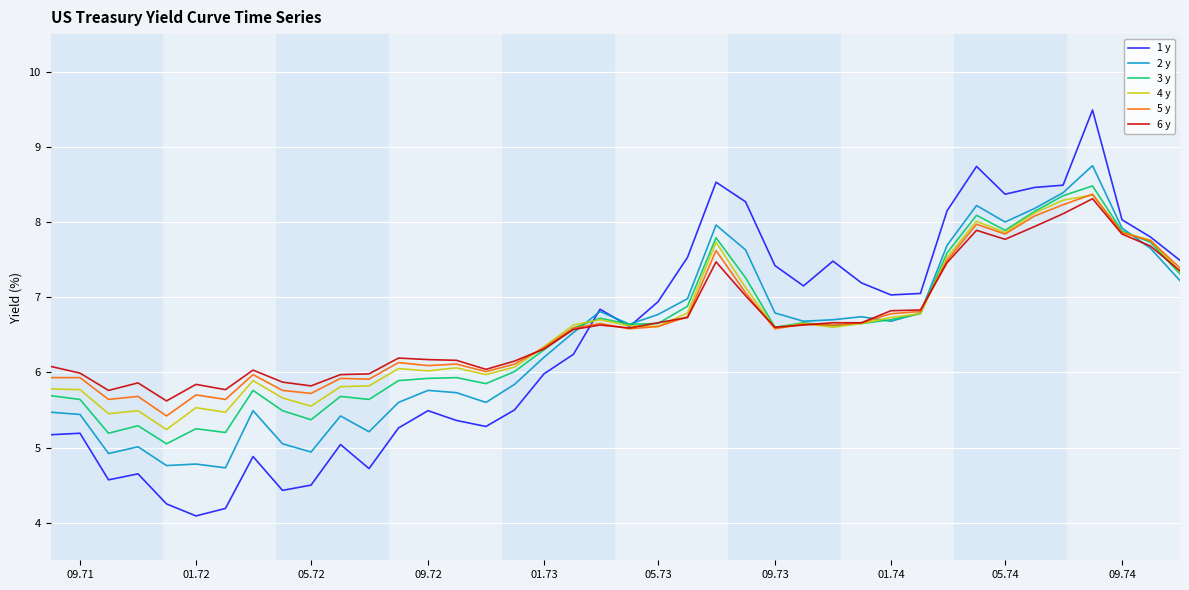

True or false: 4 y and 5 y cross at least once.

True